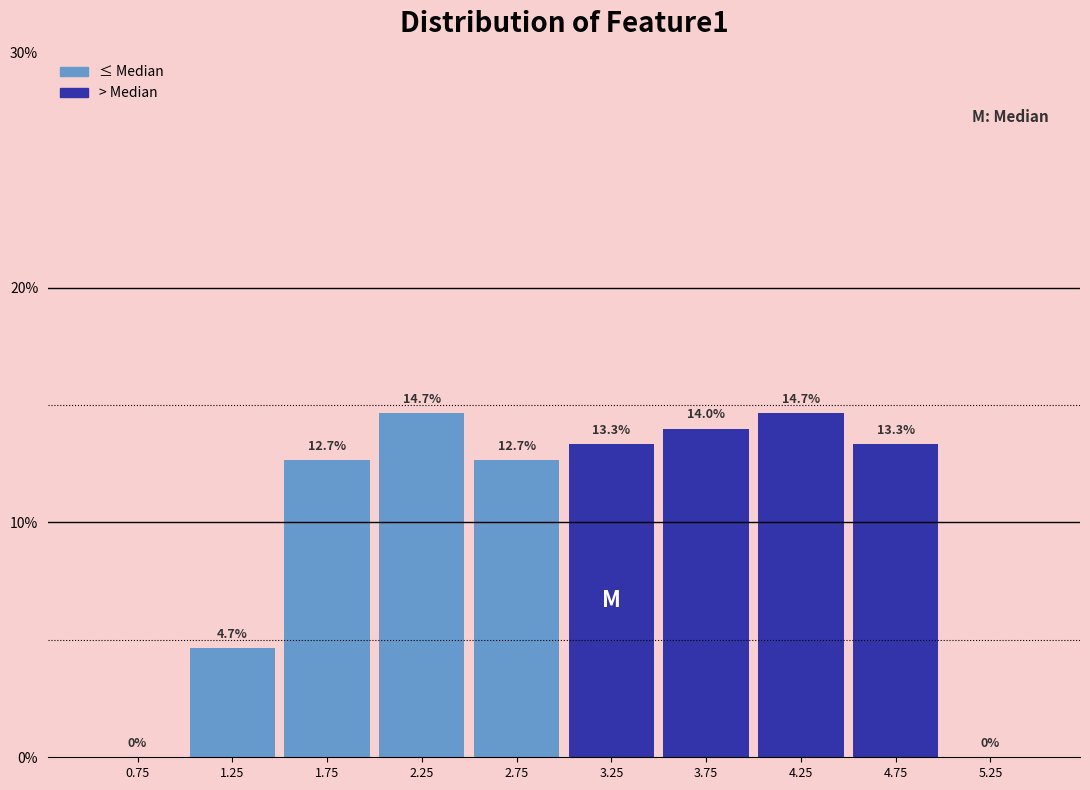

Reading left to right, list every bar in this chart as the range it spans on the x-axis followed by its height.

0.5 to 1.0: 0.0
1.0 to 1.5: 4.7
1.5 to 2.0: 12.7
2.0 to 2.5: 14.7
2.5 to 3.0: 12.7
3.0 to 3.5: 13.3
3.5 to 4.0: 14.0
4.0 to 4.5: 14.7
4.5 to 5.0: 13.3
5.0 to 5.5: 0.0